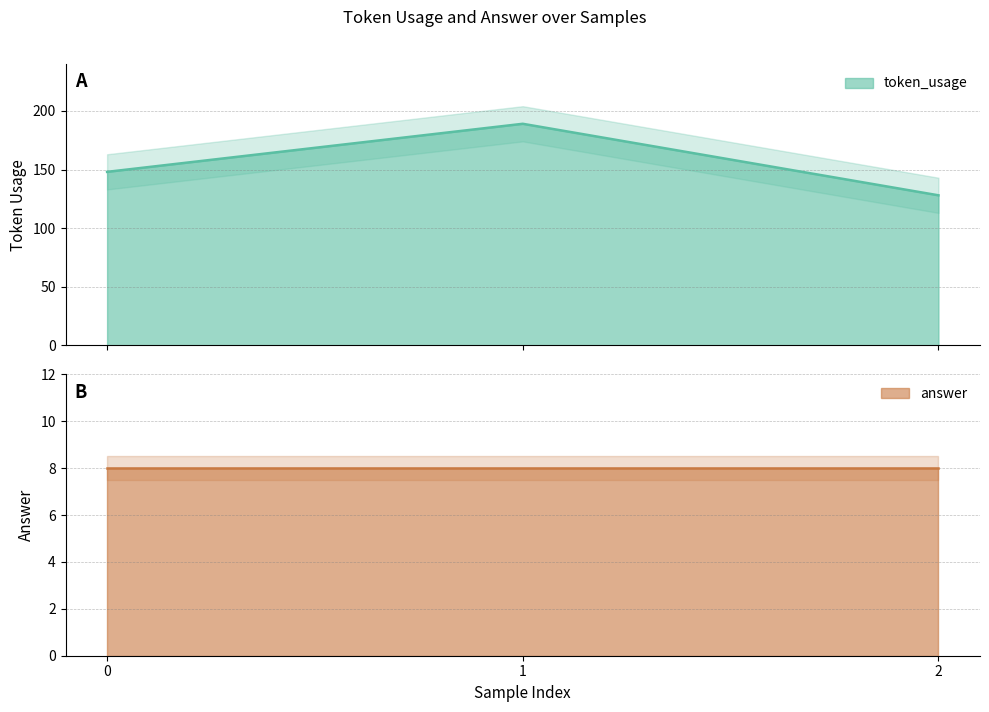

Between 0 and 1, which is larger?

1